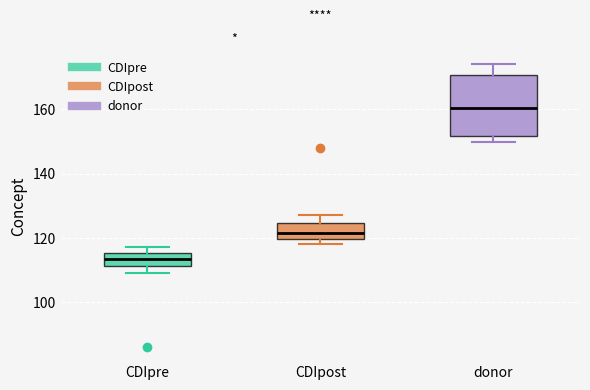

Which box's median line is the highest?

donor